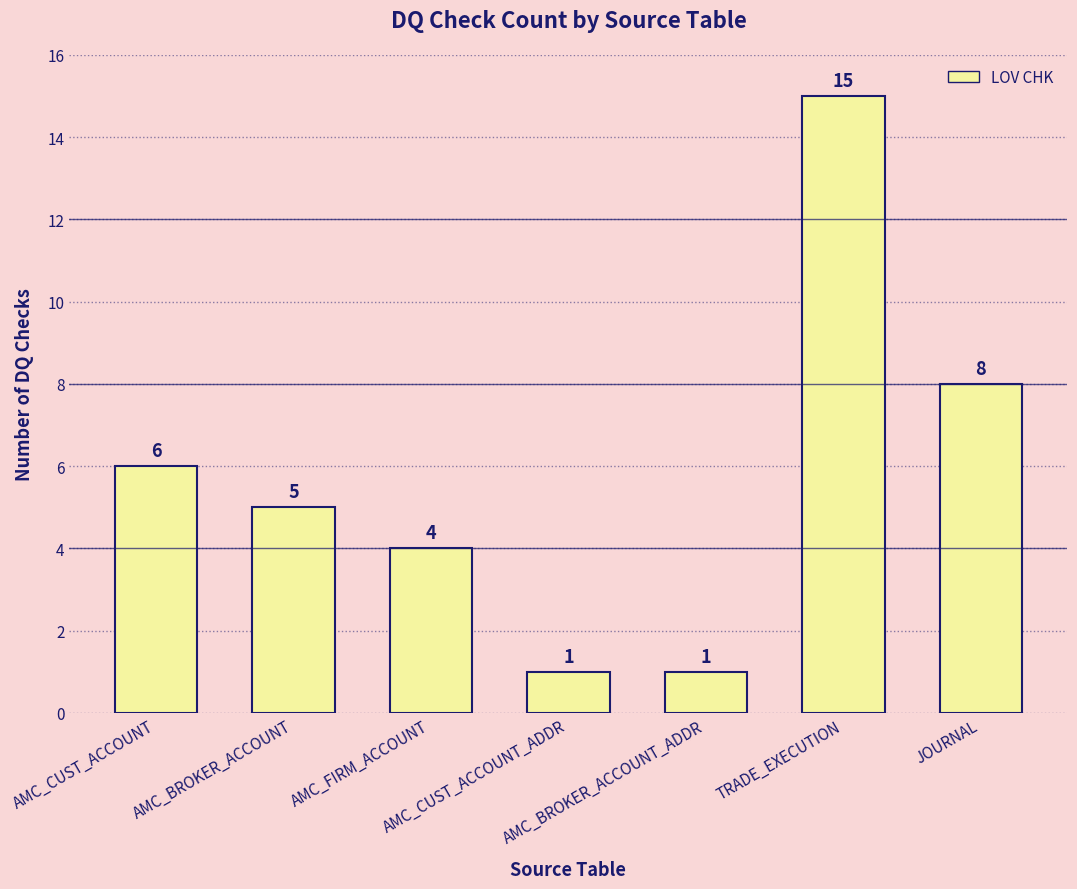

What is the label of the 6th bar from the left?

TRADE_EXECUTION